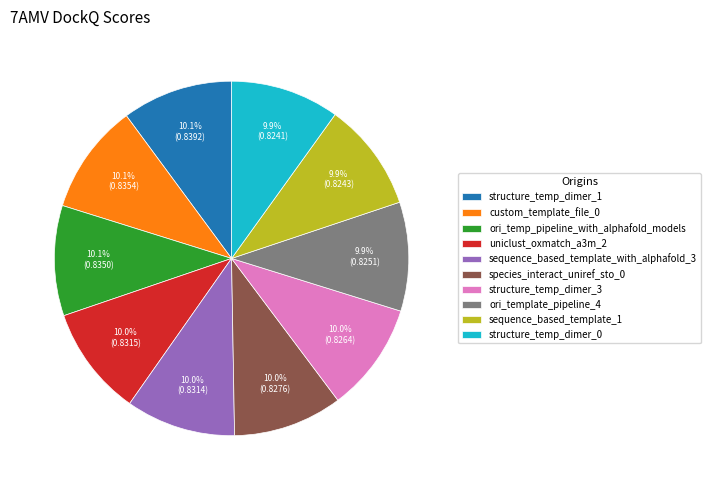

To the nearest percent, what portion does species_interact_uniref_sto_0 represent?

10%